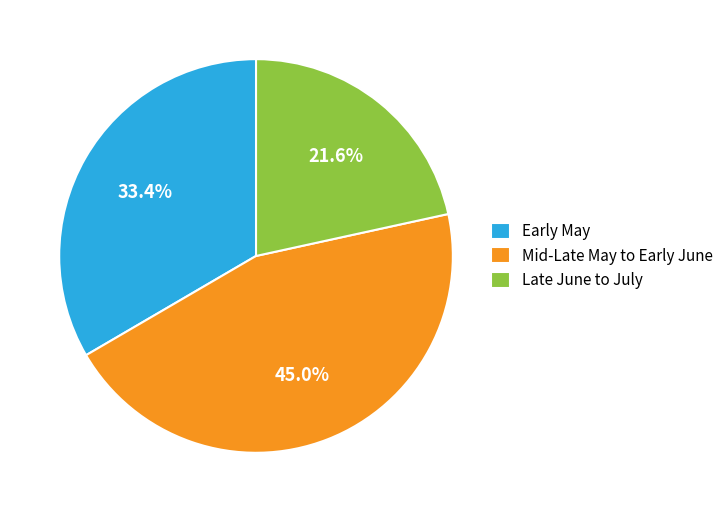

Rank the categories by value from highest to lowest.

Mid-Late May to Early June, Early May, Late June to July